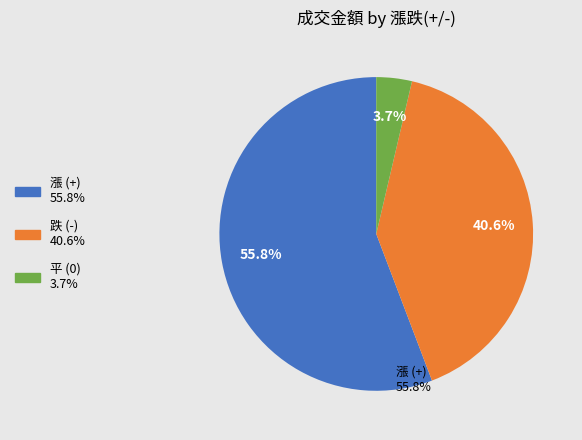

Does any single category account for the majority?

Yes